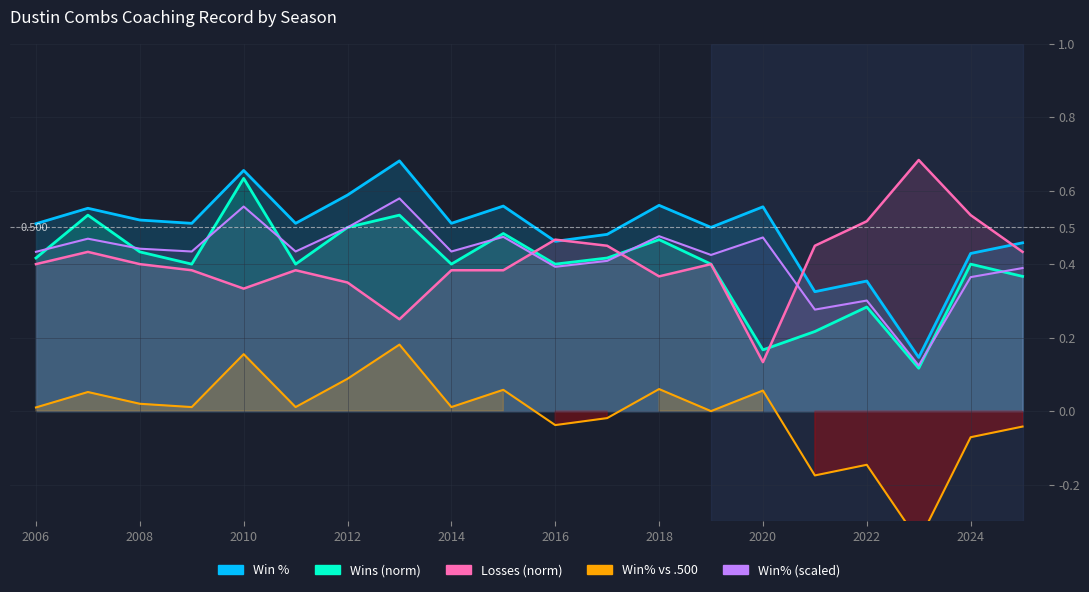

What is the sum of all Win% vs .500 values?

-0.1